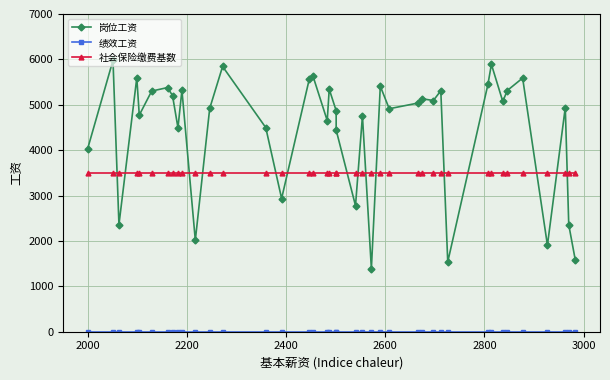

True or false: 绩效工资 and 社会保险缴费基数 intersect in this chart.

False